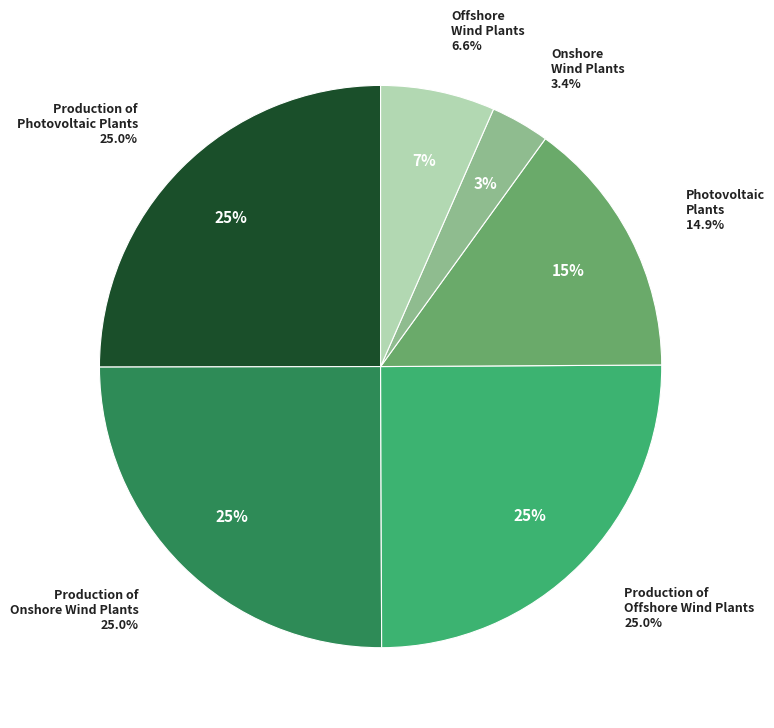

To the nearest percent, what percentage of the pie is Photovoltaic plants?

15%